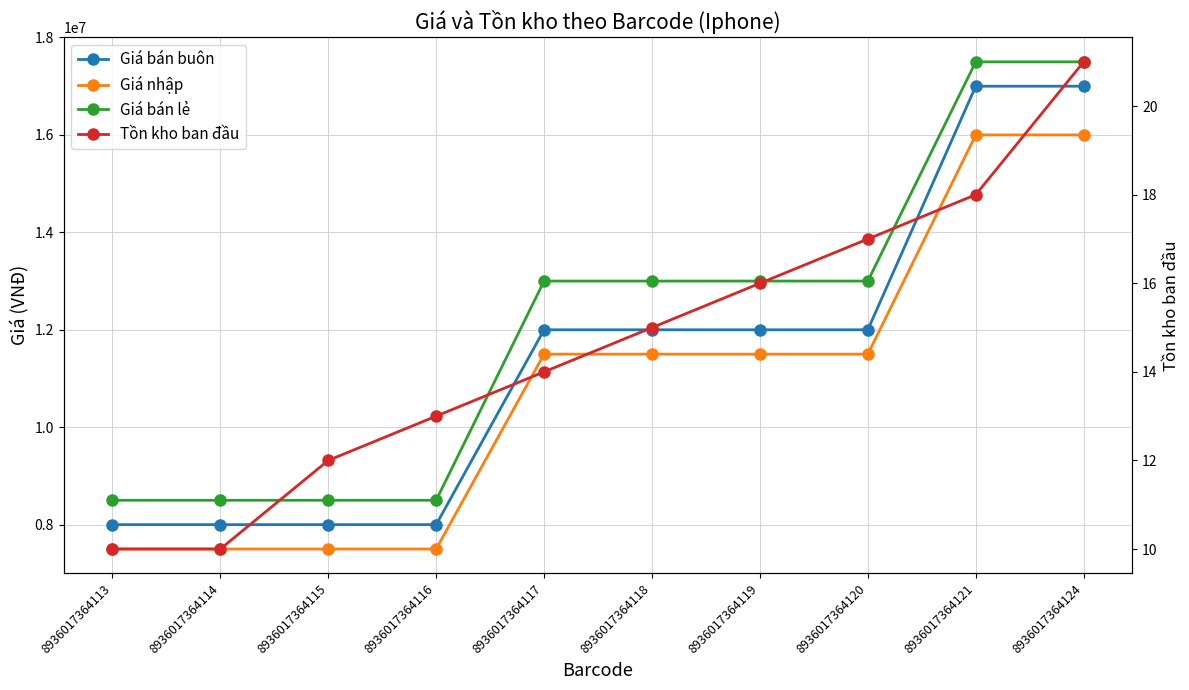

What is the average value of the Tồn kho ban đầu series?

15